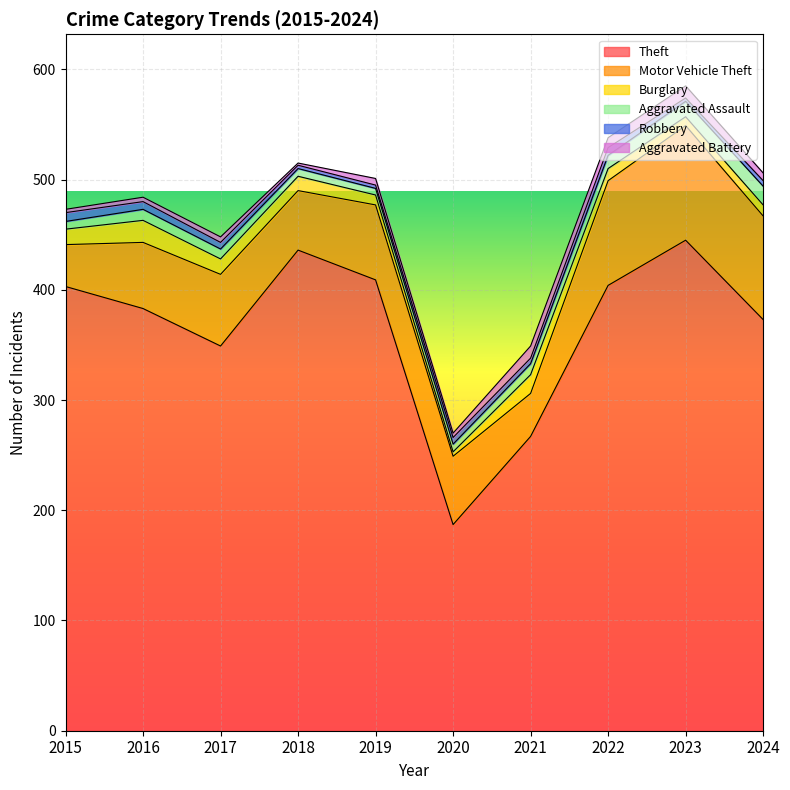

Reading right to left, transcribe all the data shown in this chart.

Theft: 373	445	404	267	187	409	436	349	383	403
Motor Vehicle Theft: 94	104	95	39	62	68	54	65	60	38
Burglary: 10	8	11	17	4	9	13	14	20	14
Aggravated Assault: 17	14	12	10	7	6	7	9	10	7
Robbery: 5	3	7	5	6	3	3	6	7	8
Aggravated Battery: 7	11	9	11	4	6	2	5	4	3